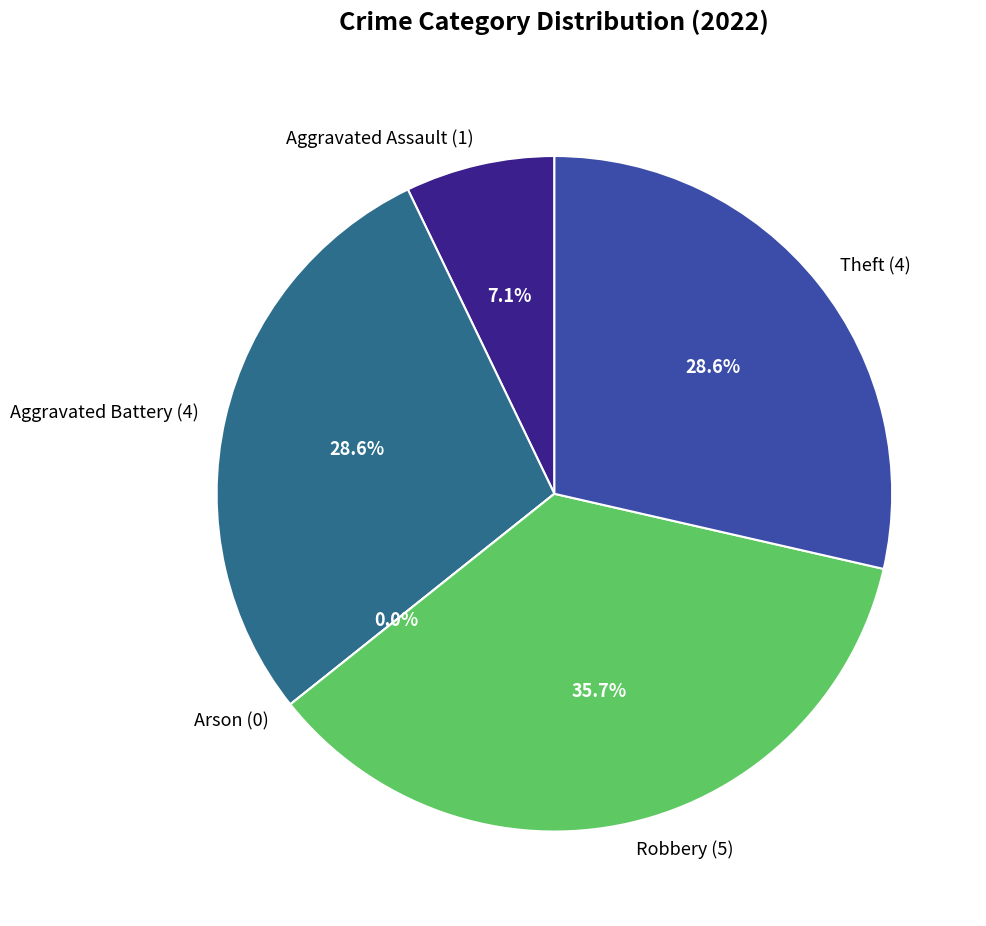

Which slice is the smallest?

Arson